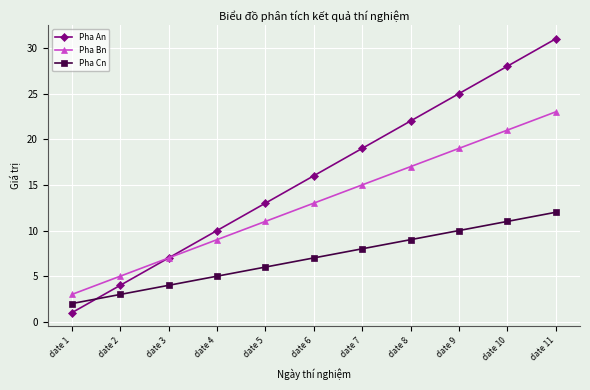

What is the greatest value displayed?

31